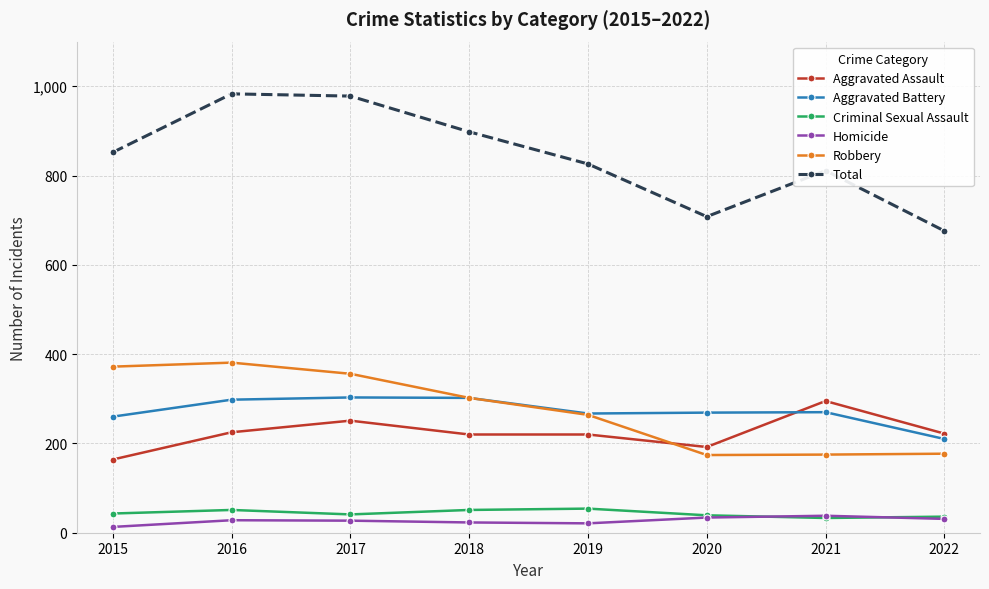

Which category has the lowest value in the Aggravated Battery series?

2022